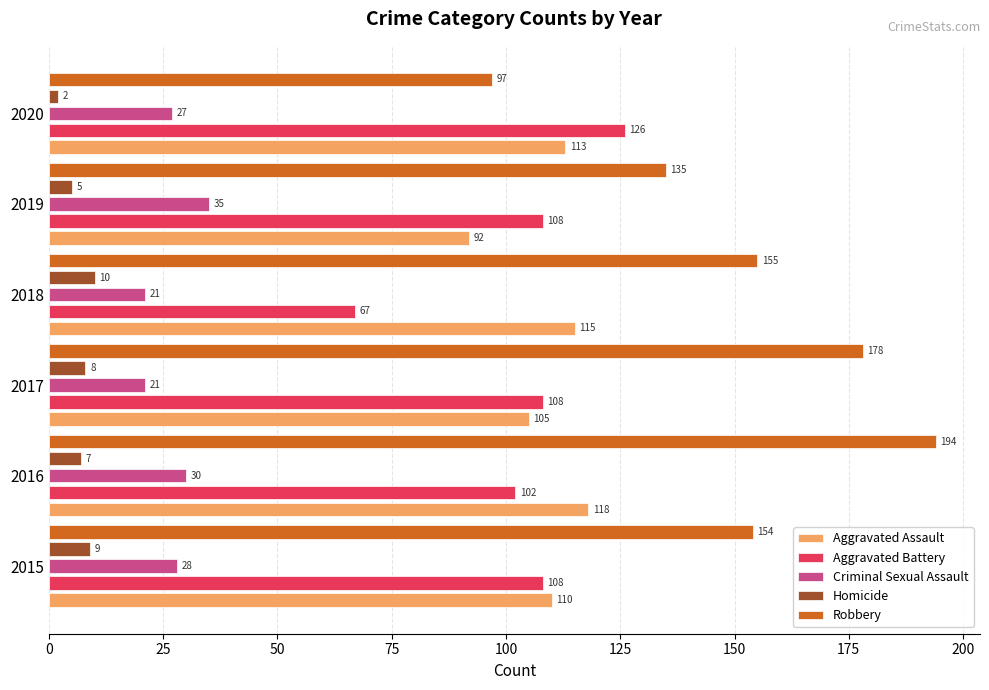

What is the minimum value shown in the chart?

2